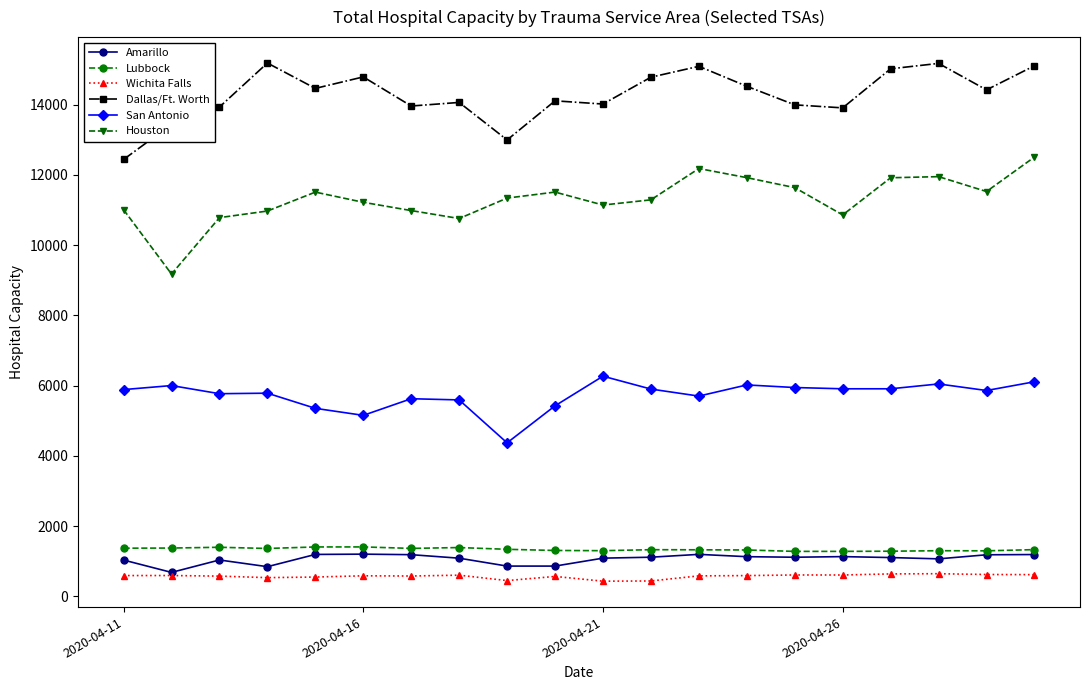

True or false: Amarillo and Dallas/Ft. Worth intersect in this chart.

False